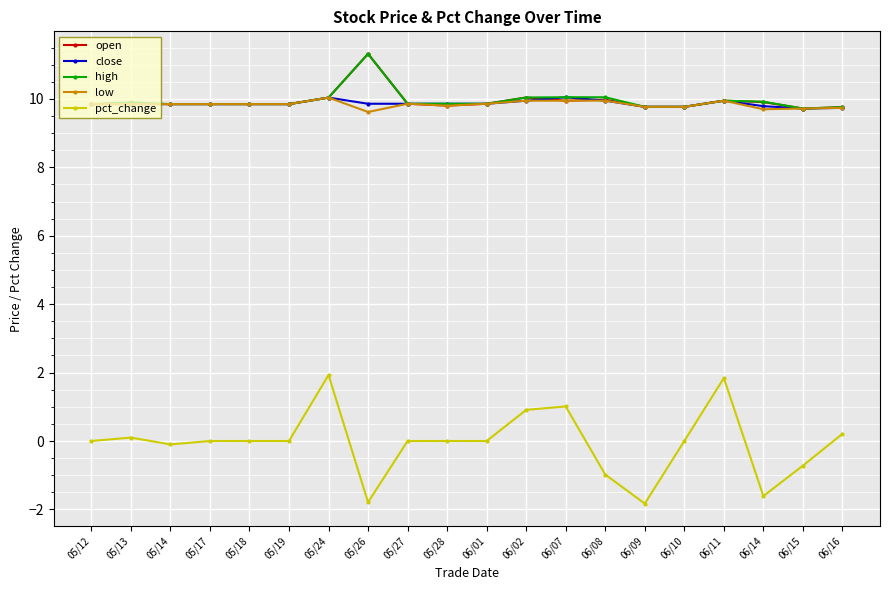

How many lines are shown in the chart?

5